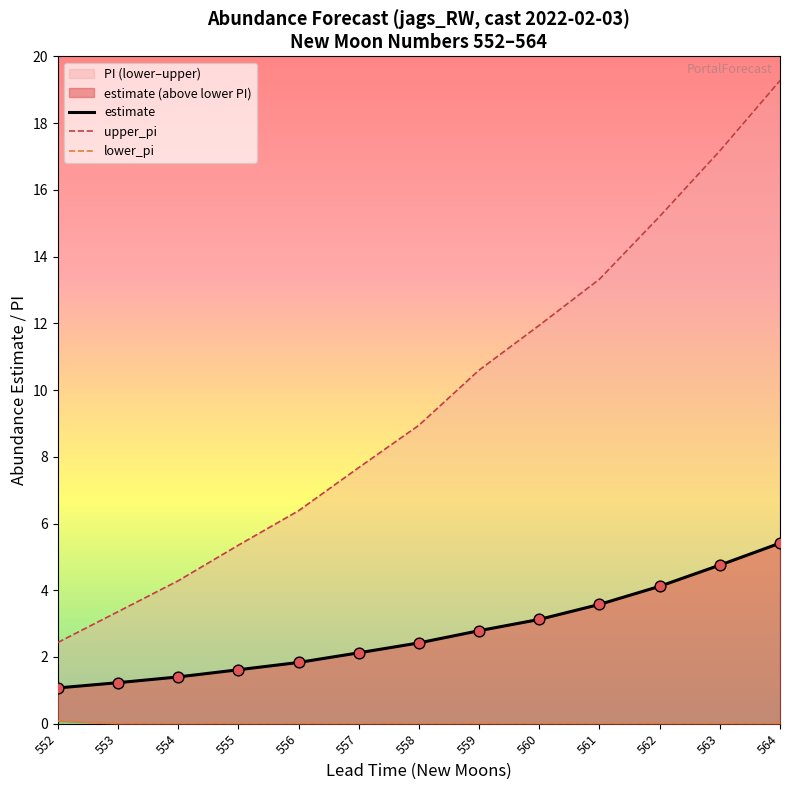

At how many categories does at least one series exceed 16?

2